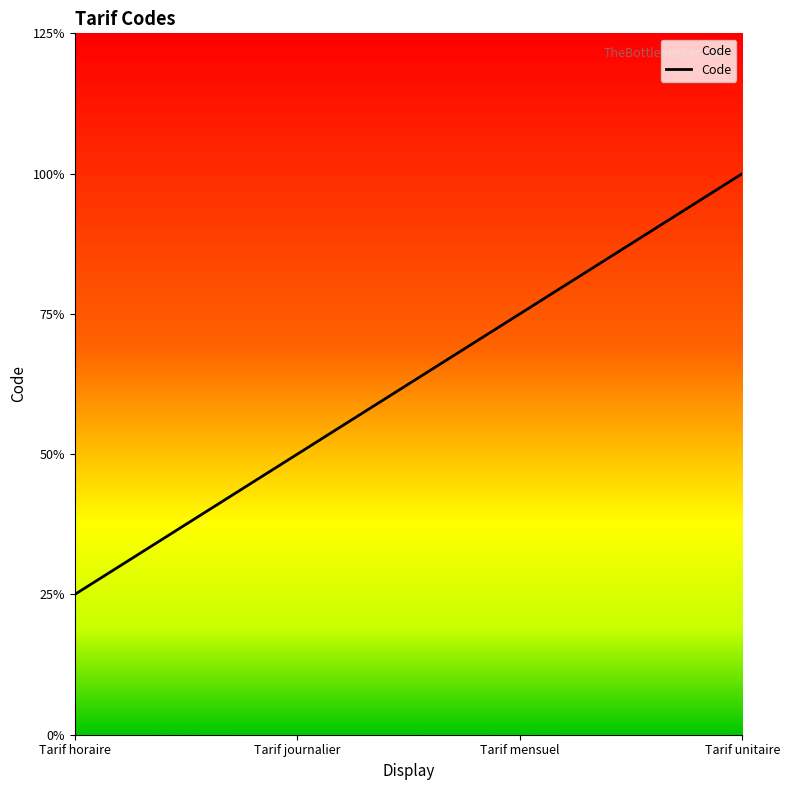

True or false: the data has more than 1 interior local peaks.

False